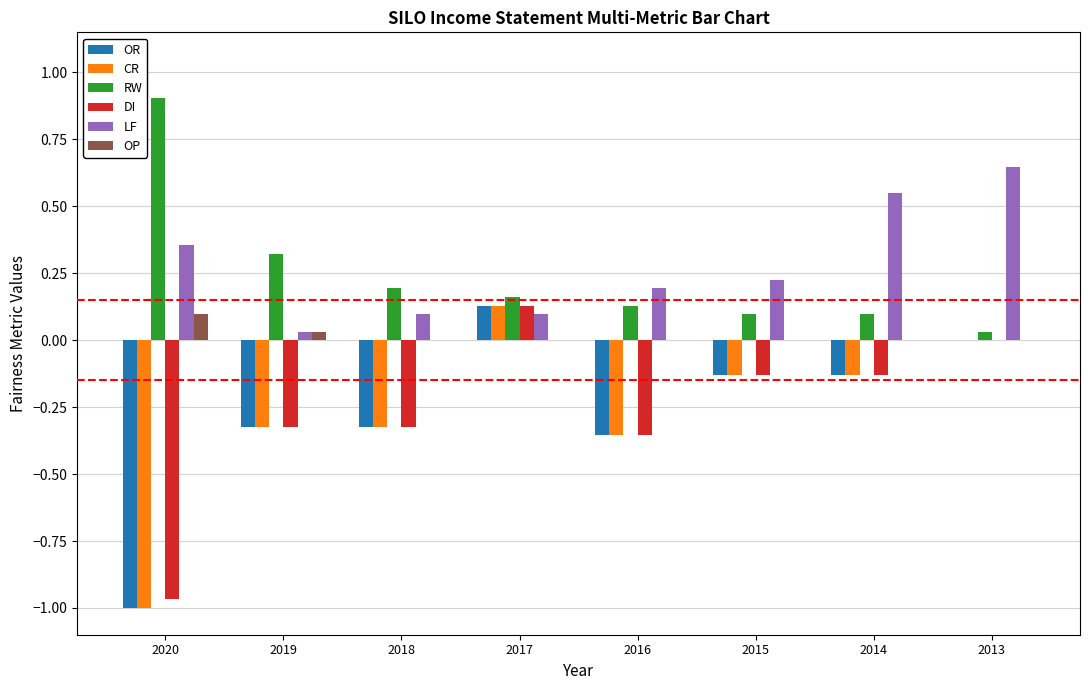

How many categories are shown in the chart?

8